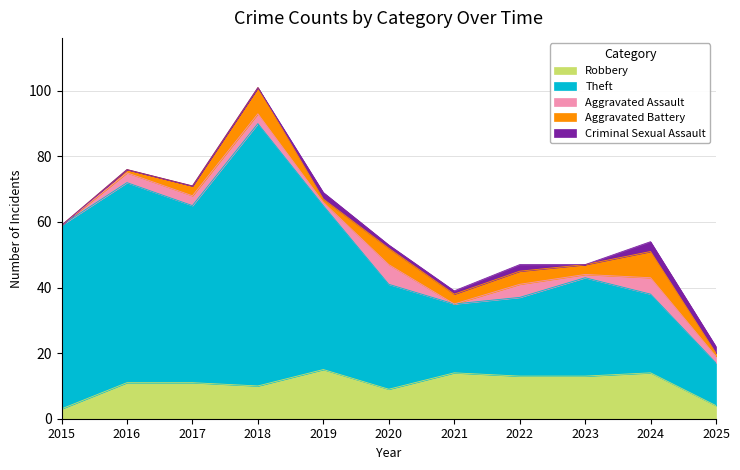

How many lines are shown in the chart?

5